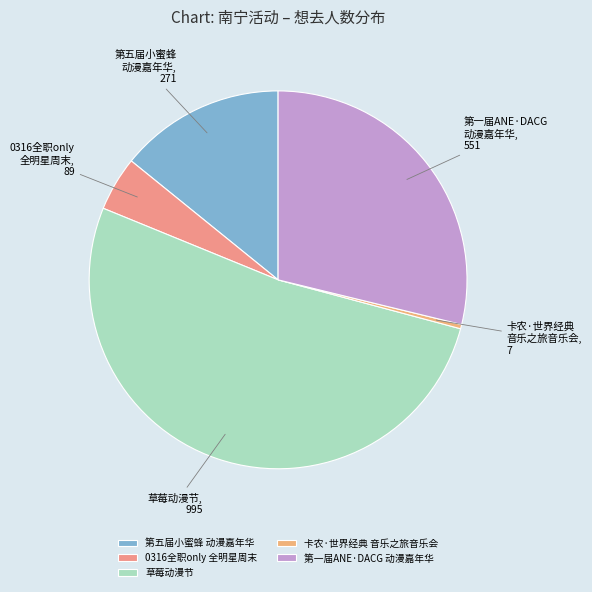

To the nearest percent, what is the difference between the 南宁·第一届ANE·DACG动漫嘉年华 and 南宁·草莓动漫节 slice percentages?

23%